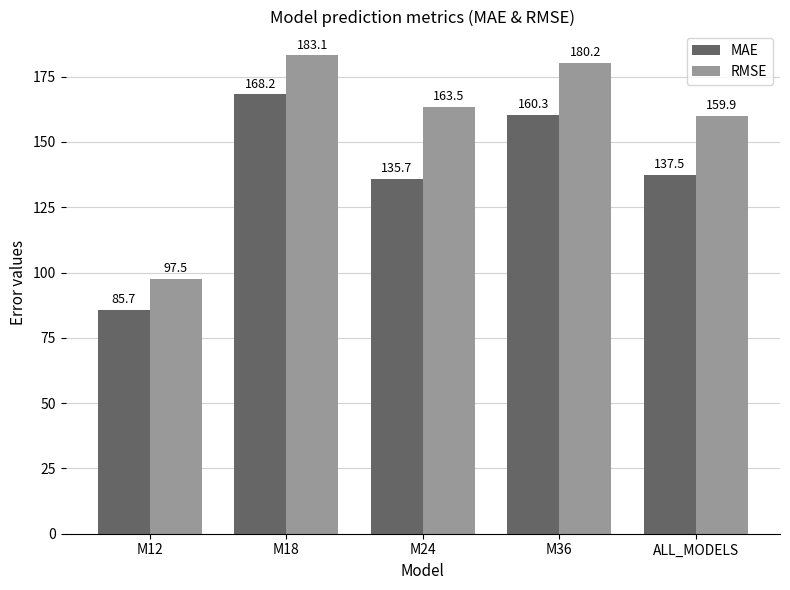

How many values in the MAE series are below 137?

2